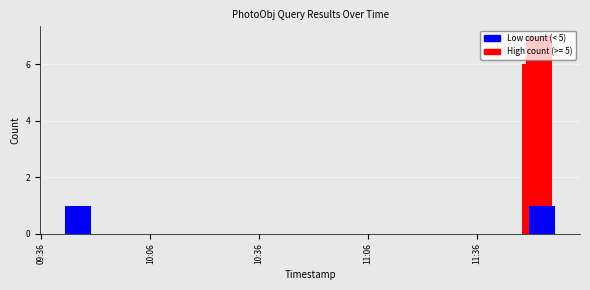

List the labels in order of value, smallest first.

2019-12-16 09:46:00, 2019-12-16 11:54:00, 2019-12-16 11:52:00, 2019-12-16 11:53:00